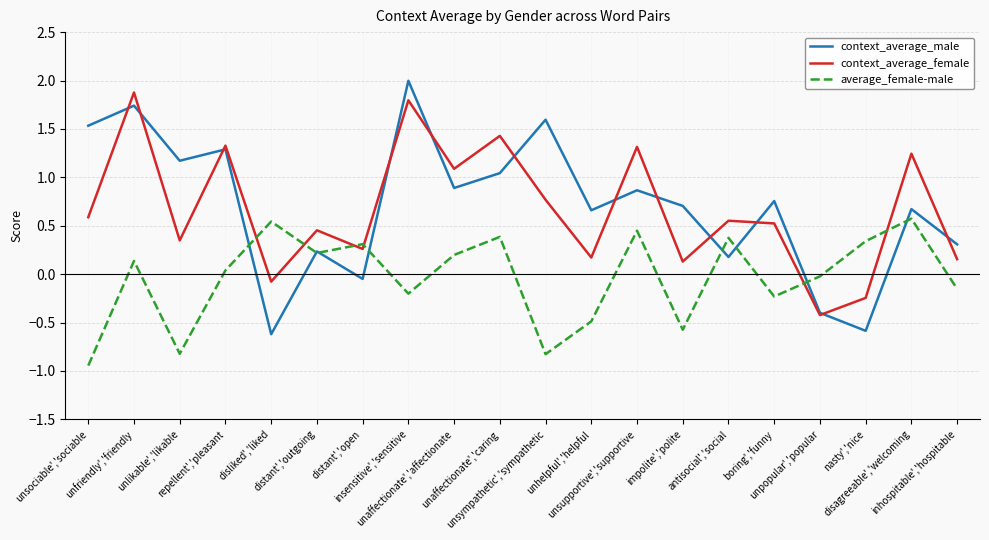

The value of context_average_female at inhospitable','hospitable is 0.3. True or false?

False